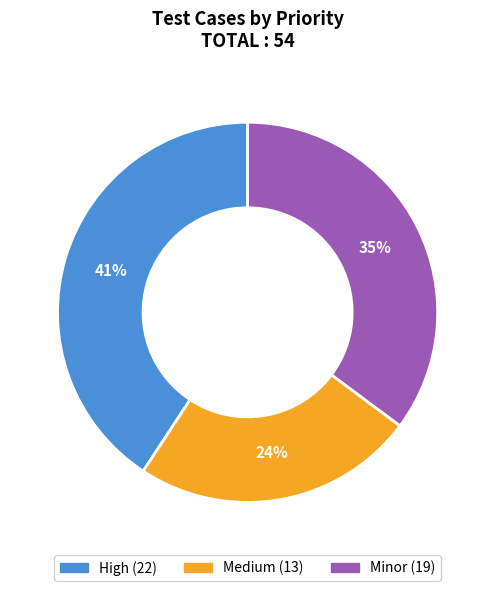

To the nearest percent, what is the difference between the largest and smallest slice percentages?

17%